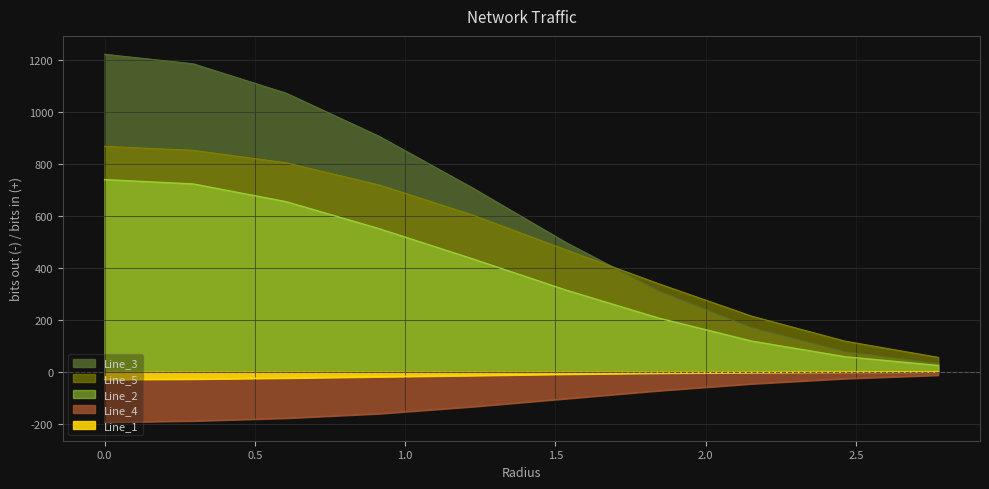

What is the average value of the Line_1 series?

-13.6